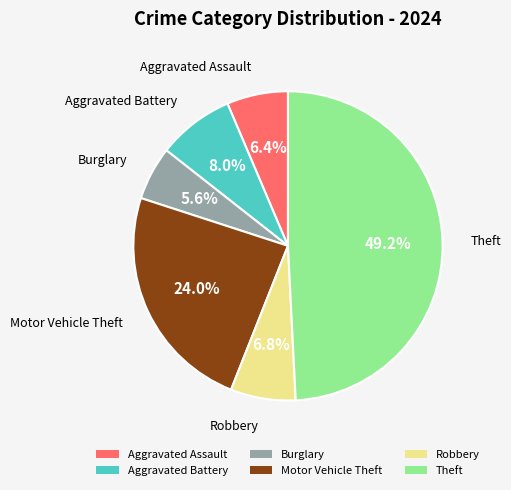

How many slices are in this pie chart?

6